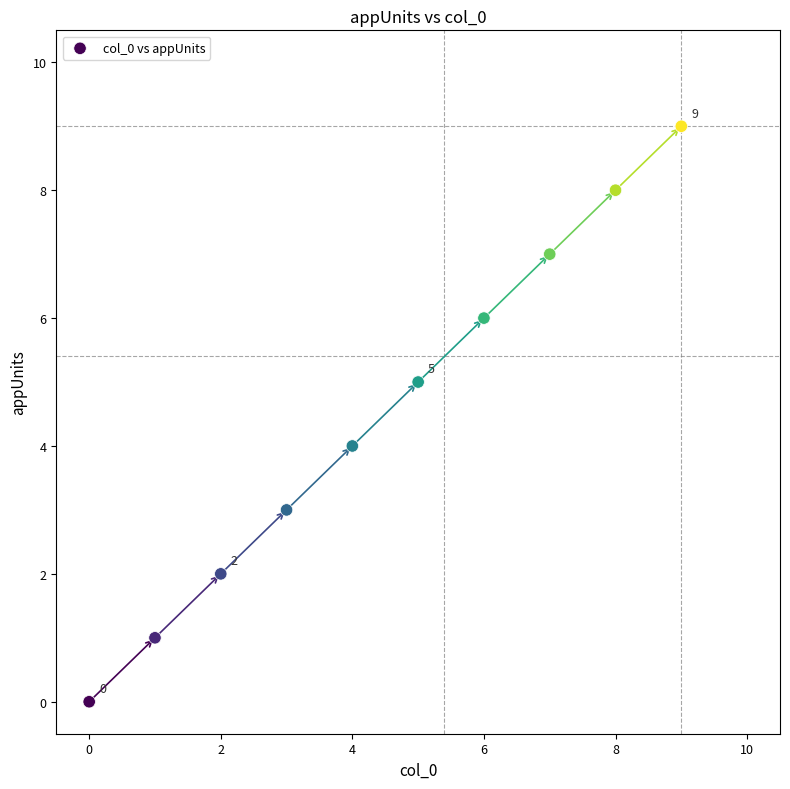

What is the range of Y values (max minus min)?

9